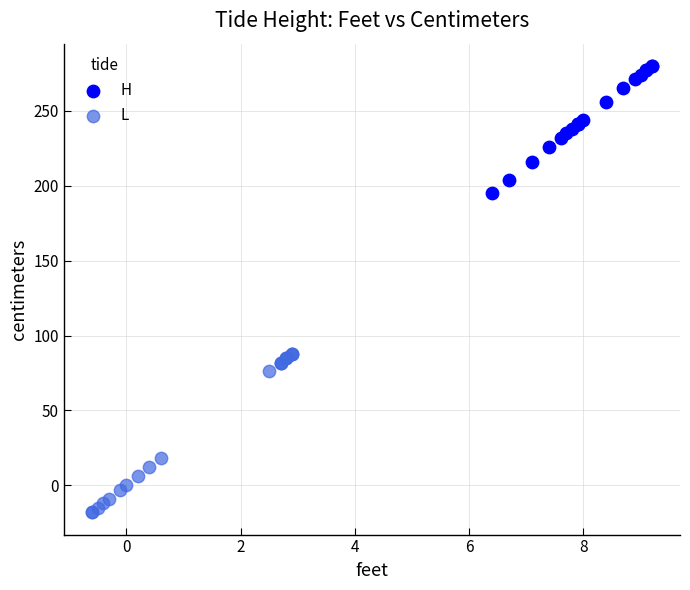

Which series reaches the minimum Y coordinate?

L